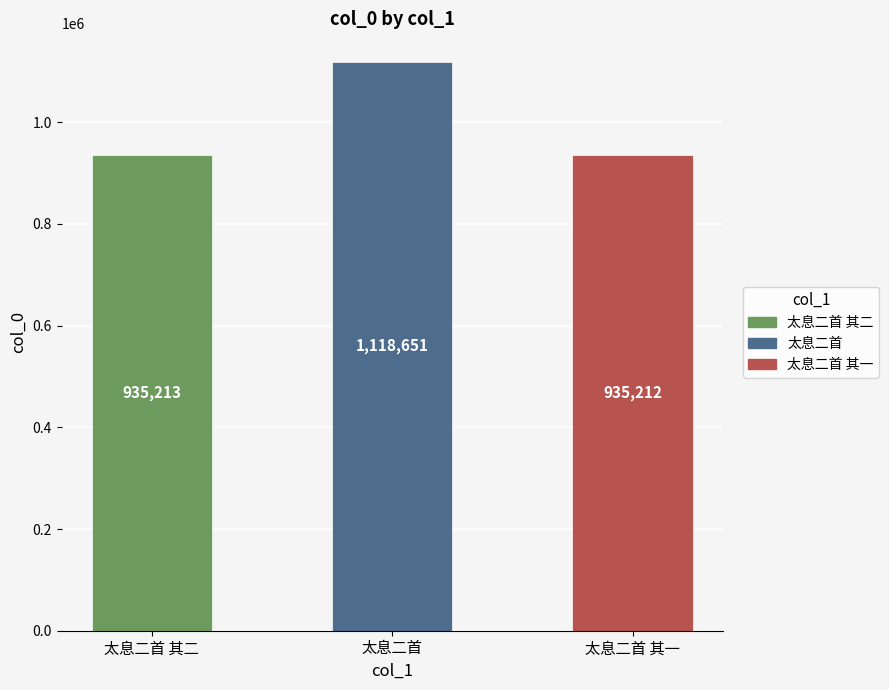

Does the chart contain stacked bars?

No